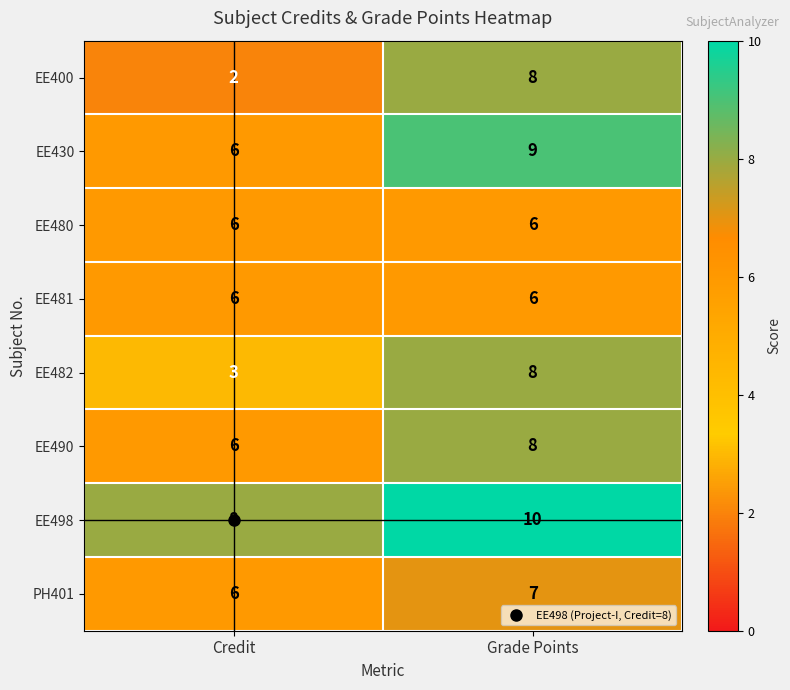

What is the average value of the EE400 series?

5